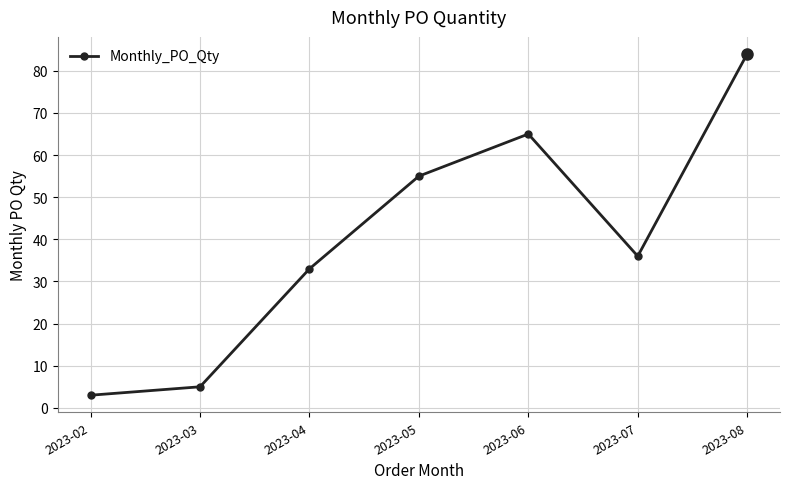

Reading left to right, extract all data points from this chart.

2023-02=3	2023-03=5	2023-04=33	2023-05=55	2023-06=65	2023-07=36	2023-08=84